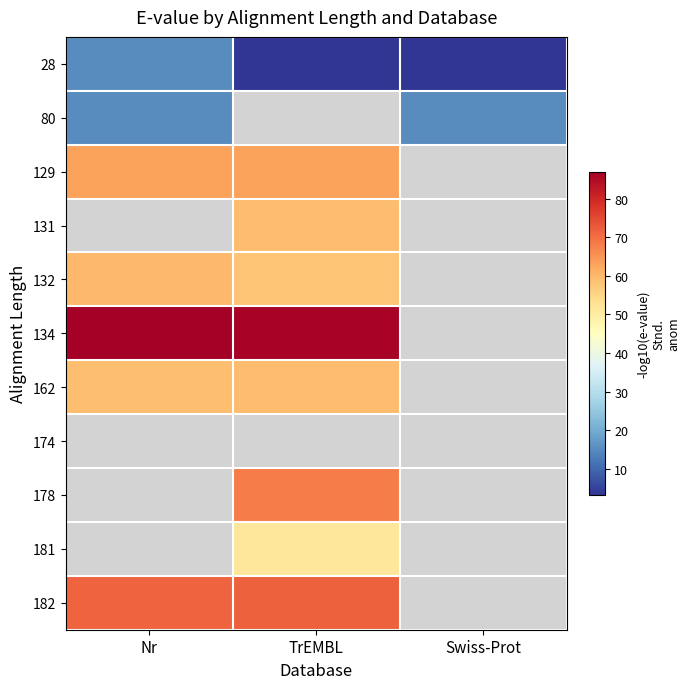

What is the difference between the highest and lowest values at Nr?

71.9